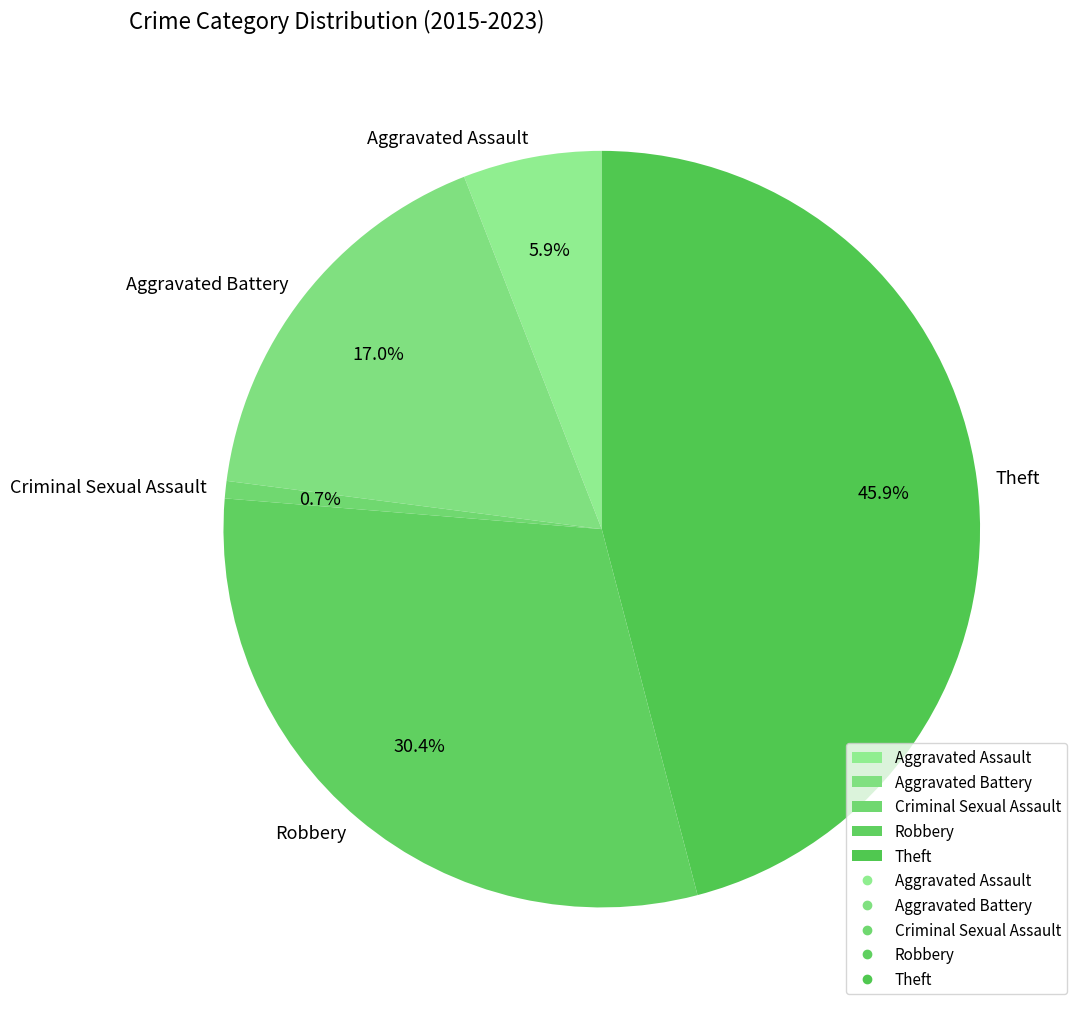

Between Criminal Sexual Assault and Aggravated Battery, which is larger?

Aggravated Battery